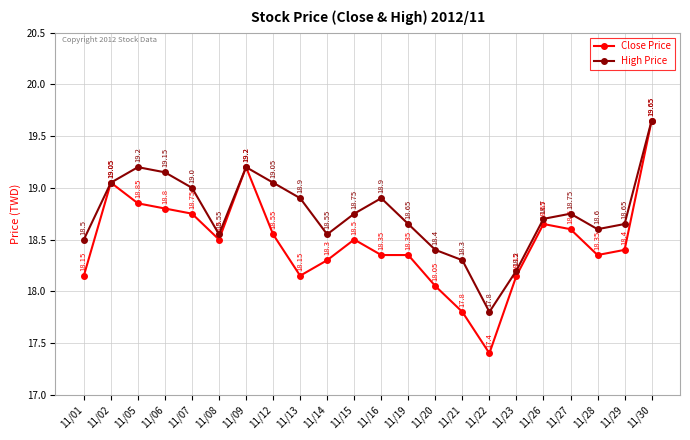

List the series in order of their overall mean, highest first.

High Price, Close Price